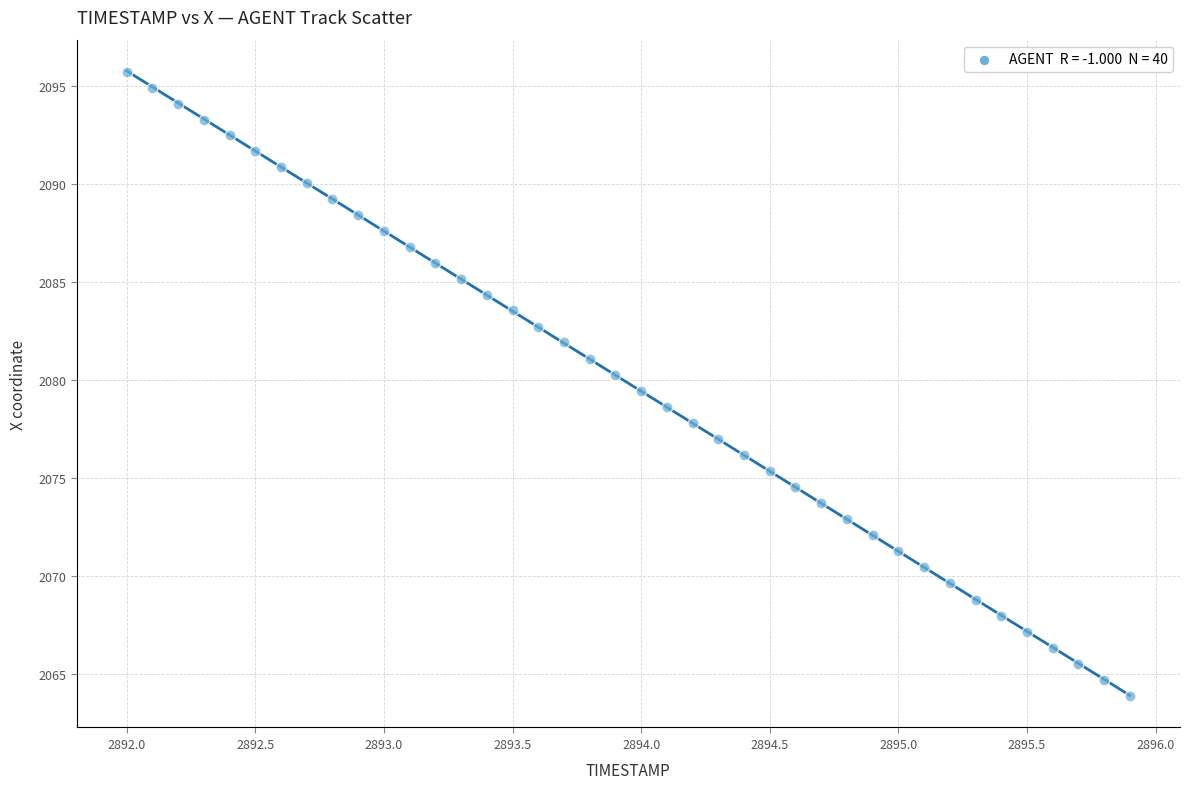

What is the range of X values (max minus min)?

3.9